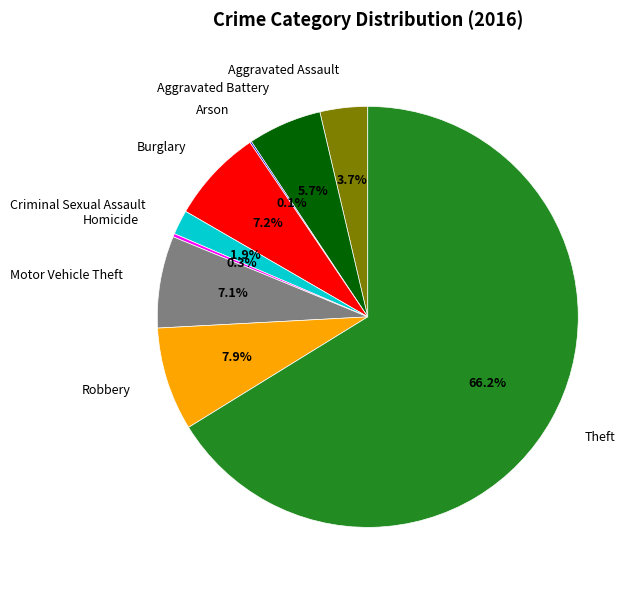

Is there any slice that represents more than half of the pie?

Yes